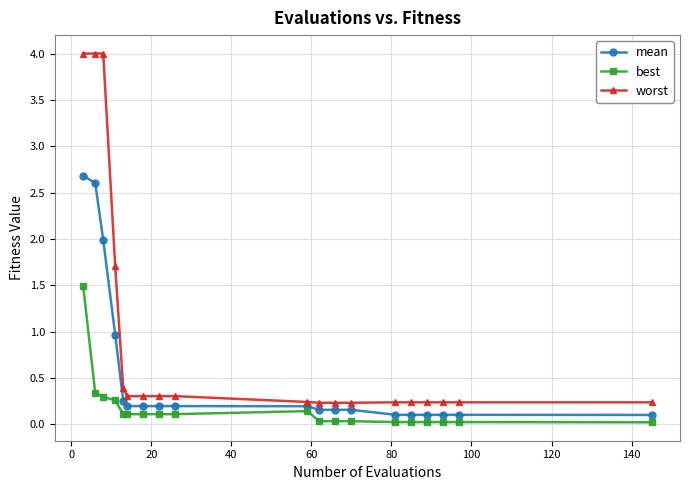

Rank the series by their average value, from lowest to highest.

best, mean, worst